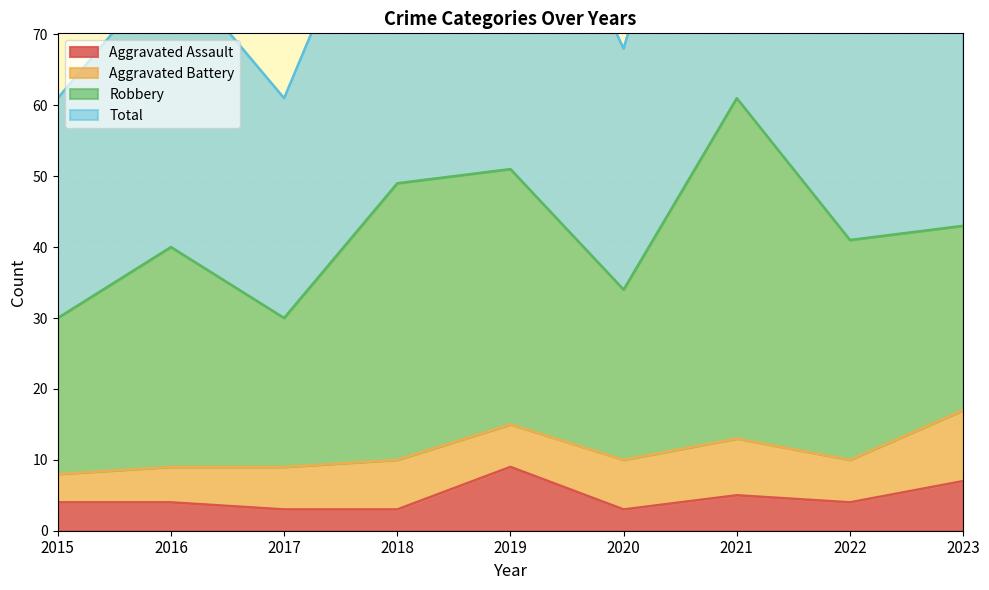

The Aggravated Assault series shows 16 at 2019. True or false?

False